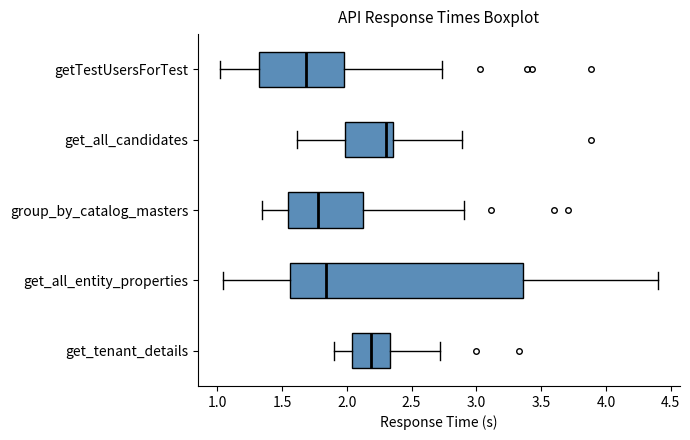

Reading bottom to top, read every box against the x-axis: the position of its median line, the range the box covers, and the ends of its whiskers. The values are not printed on the chart, so give them approximately, as read against the axis.

get_tenant_details: median 2.20, box 2.05 to 2.35, whiskers 1.90 to 2.70
get_all_entity_properties: median 1.85, box 1.55 to 3.35, whiskers 1.05 to 4.40
group_by_catalog_masters: median 1.80, box 1.55 to 2.10, whiskers 1.35 to 2.90
get_all_candidates: median 2.30, box 2.00 to 2.35, whiskers 1.60 to 2.90
getTestUsersForTest: median 1.70, box 1.30 to 2.00, whiskers 1.00 to 2.75